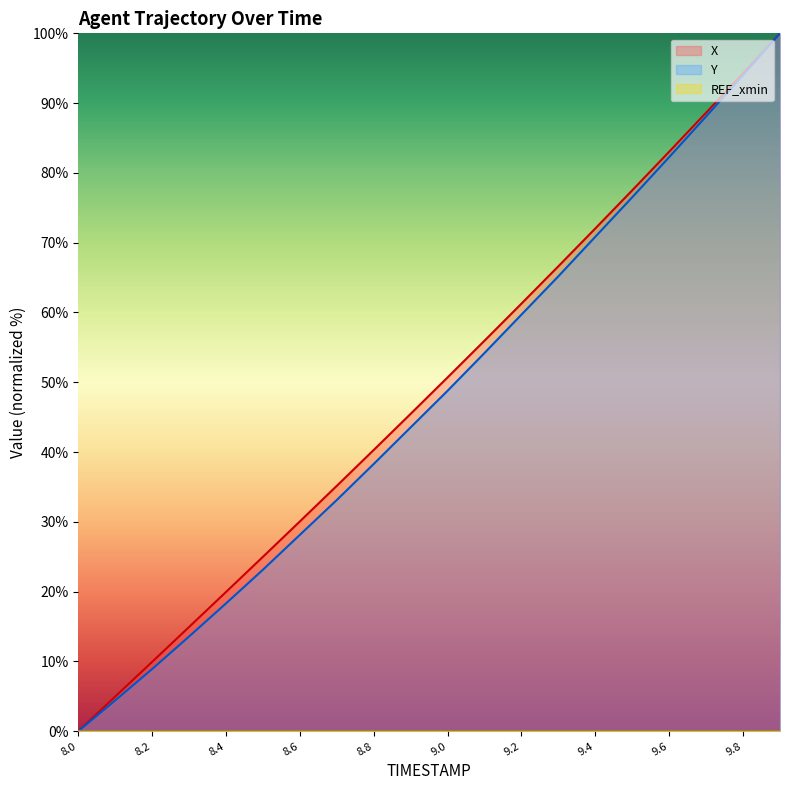

Where is X nearest to the value 50?

9.0